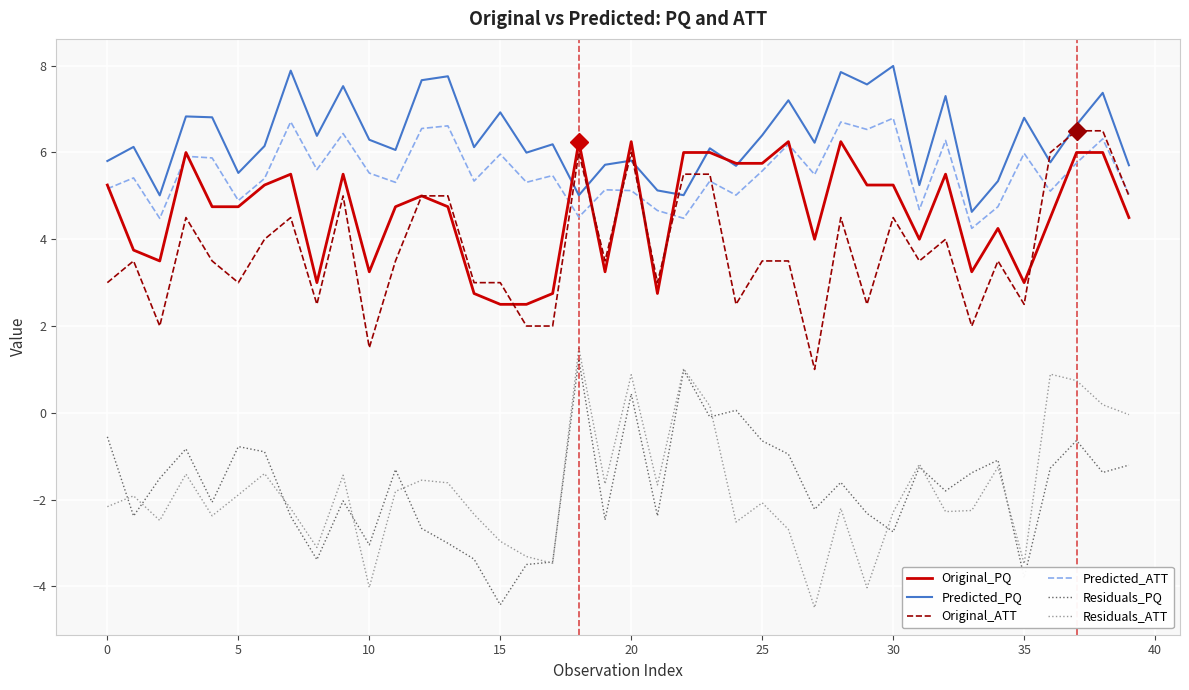

True or false: Predicted_ATT and Residuals_ATT cross at least once.

False